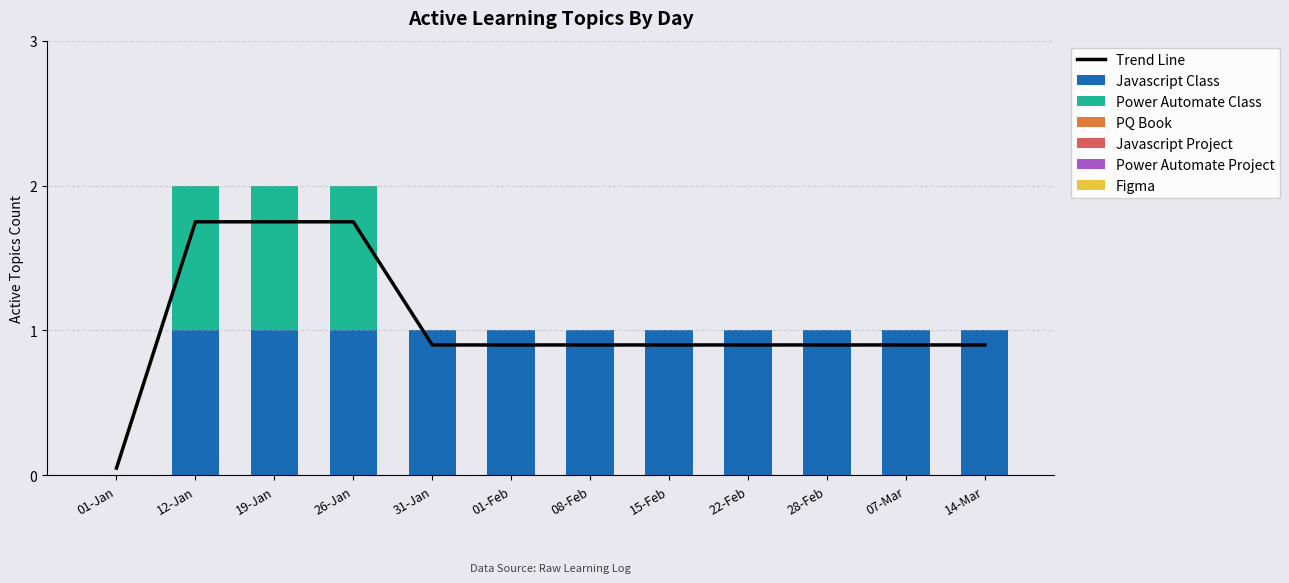

At which label does Javascript Class reach its peak?

12-Jan